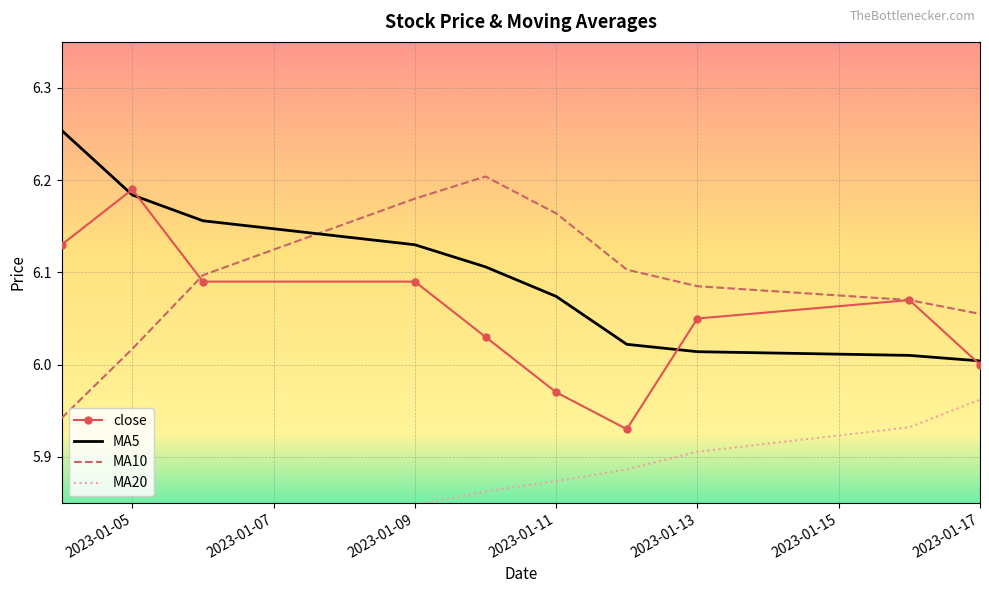

Which category has the highest value in the close series?

2023-01-05